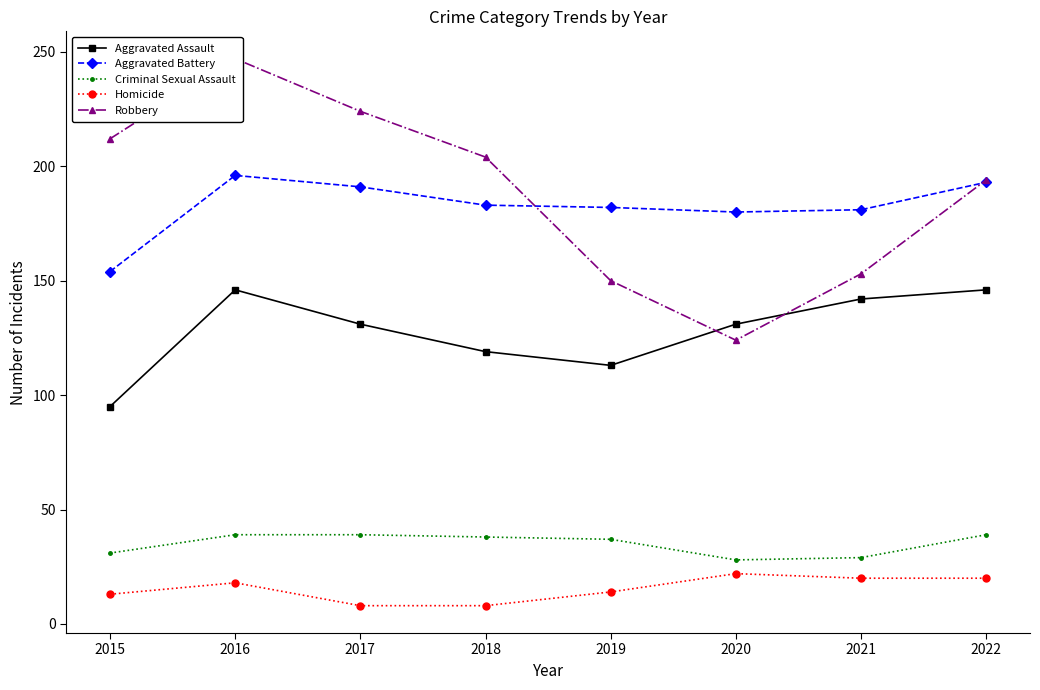

What is the average value of the Criminal Sexual Assault series?

35